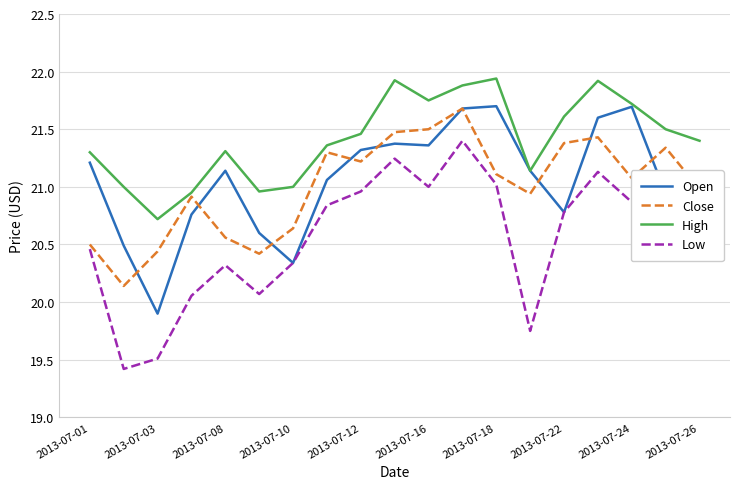

True or false: Low and High intersect in this chart.

False